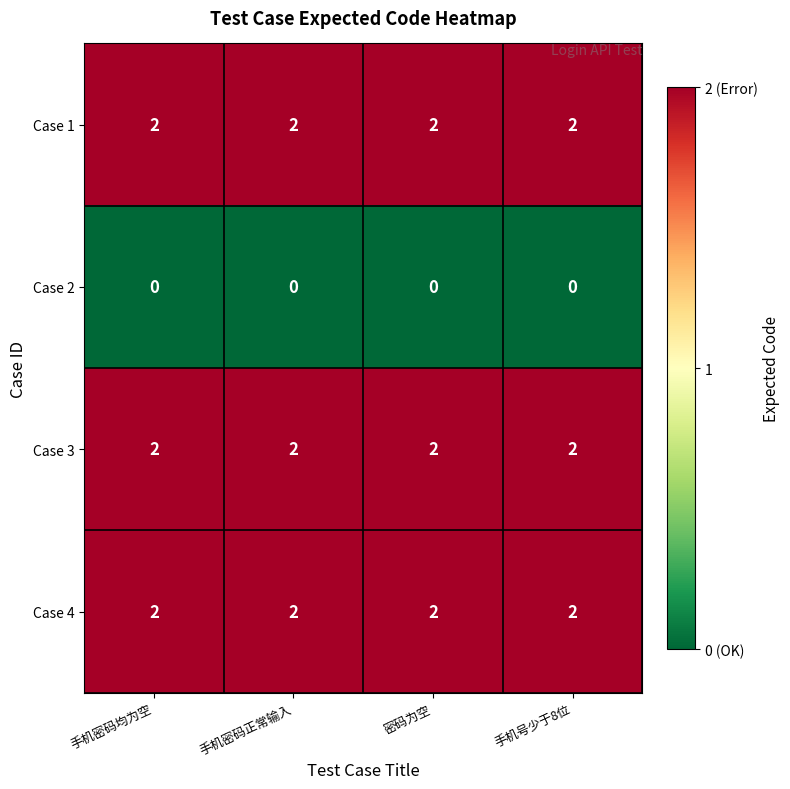

The Case 4 series shows 2 at 手机密码正常输入. True or false?

True